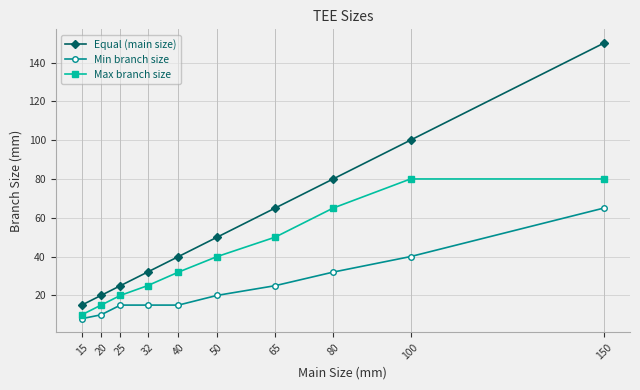

Which category has the highest value across all series?

150